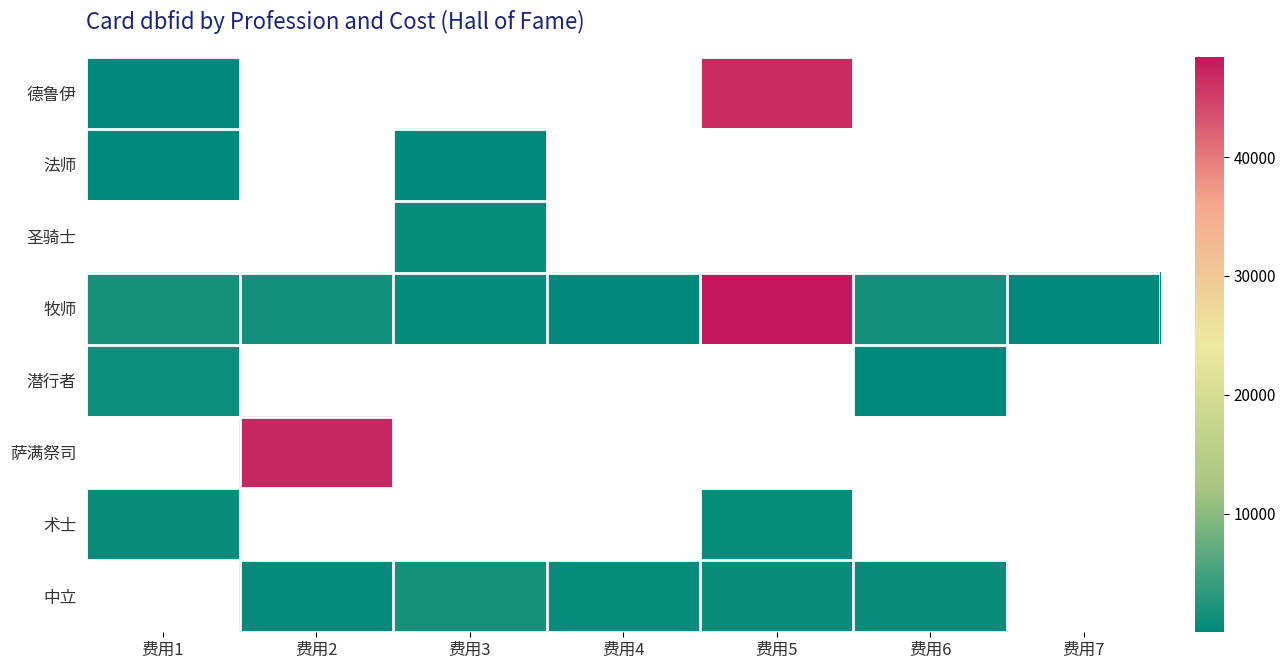

Where does the 牧师 series first go above 1361?

费用1